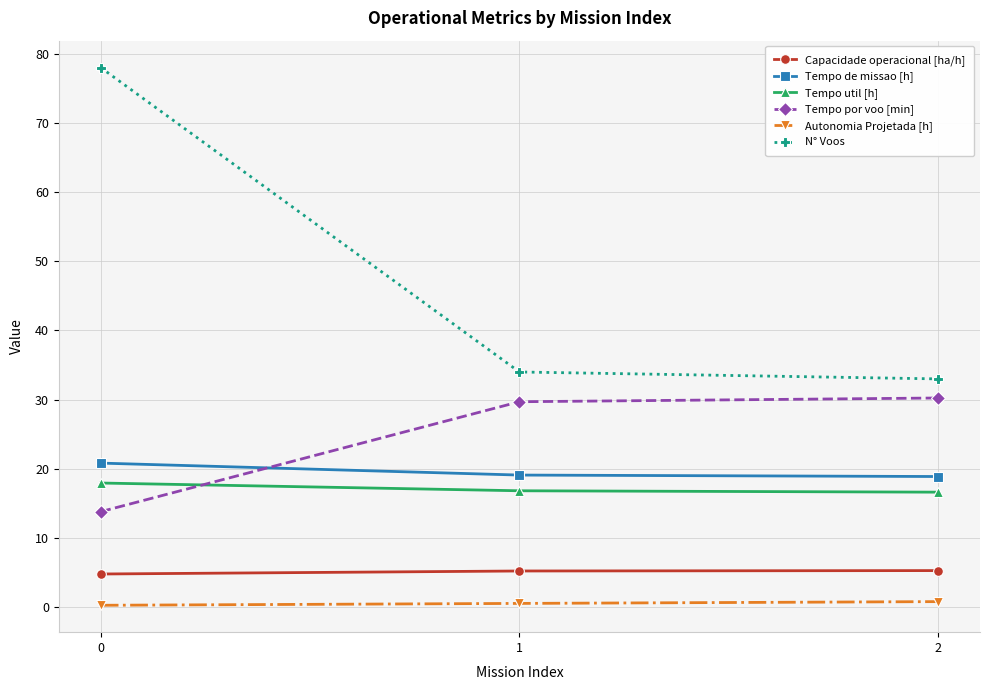

Is the value of Capacidade operacional [ha/h] at 1 greater than the value of Tempo util [h] at 2?

No